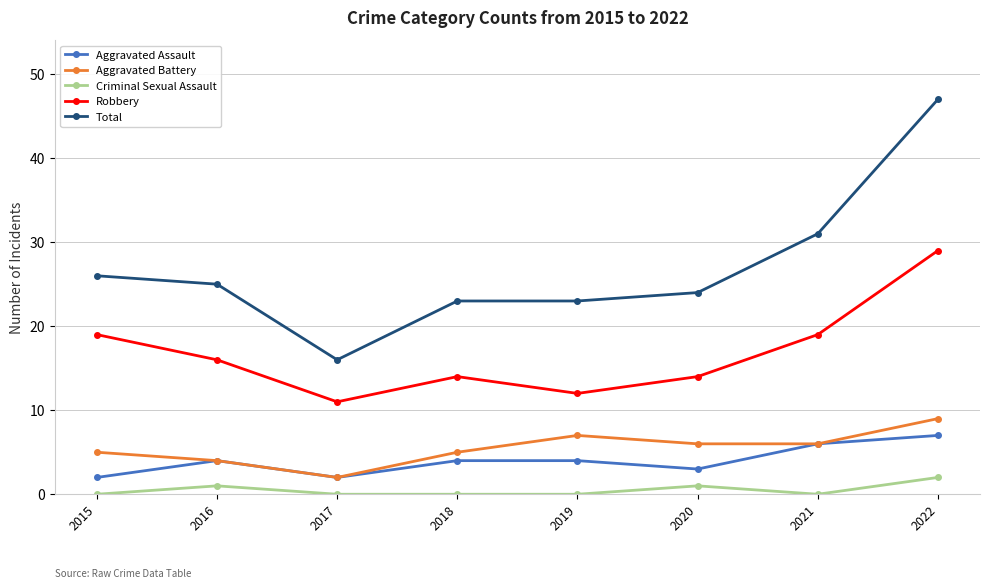

True or false: Aggravated Assault and Robbery cross at least once.

False